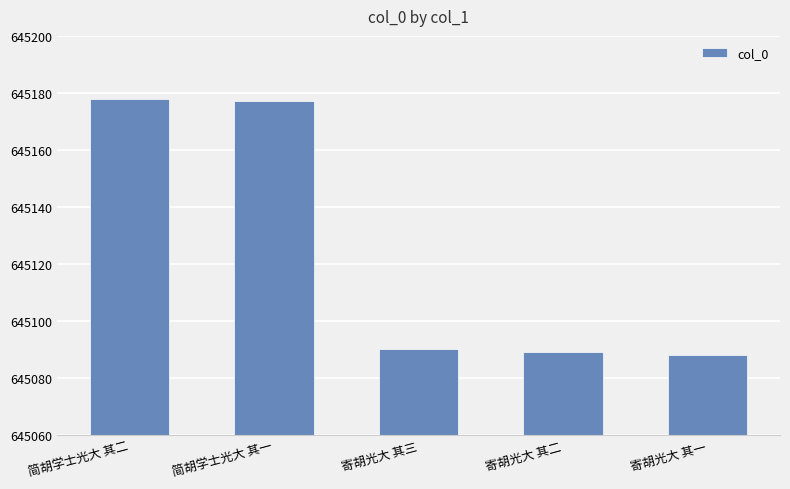

Is it true that the value at 简胡学士光大 其二 is 645178?

True